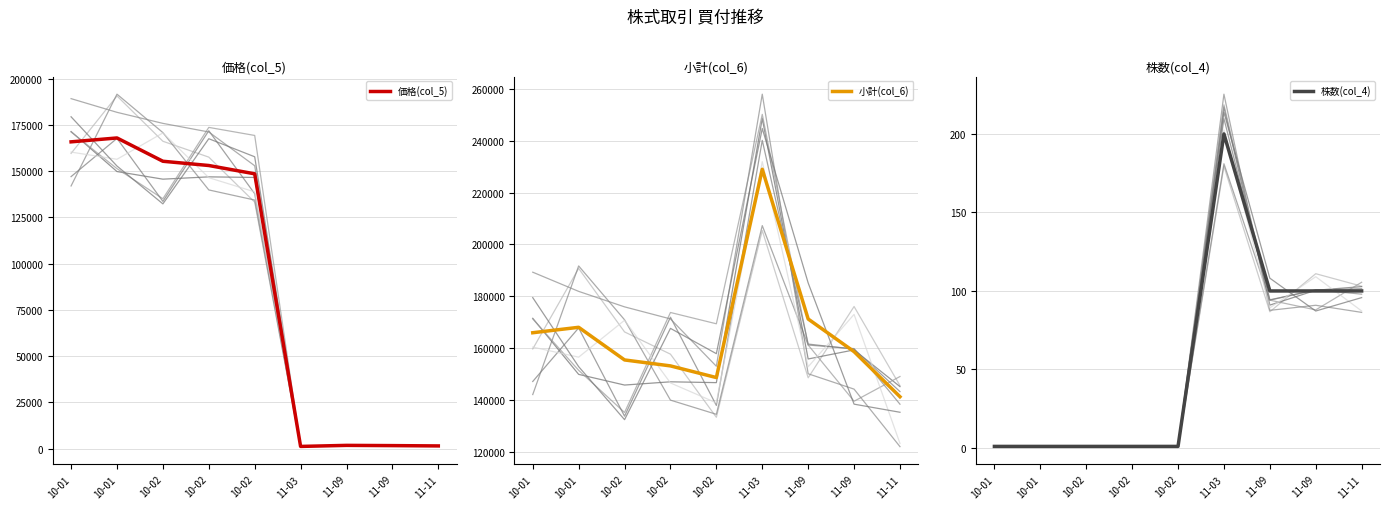

What is the difference between the maximum and minimum values in the 価格(col_5) series?

166855